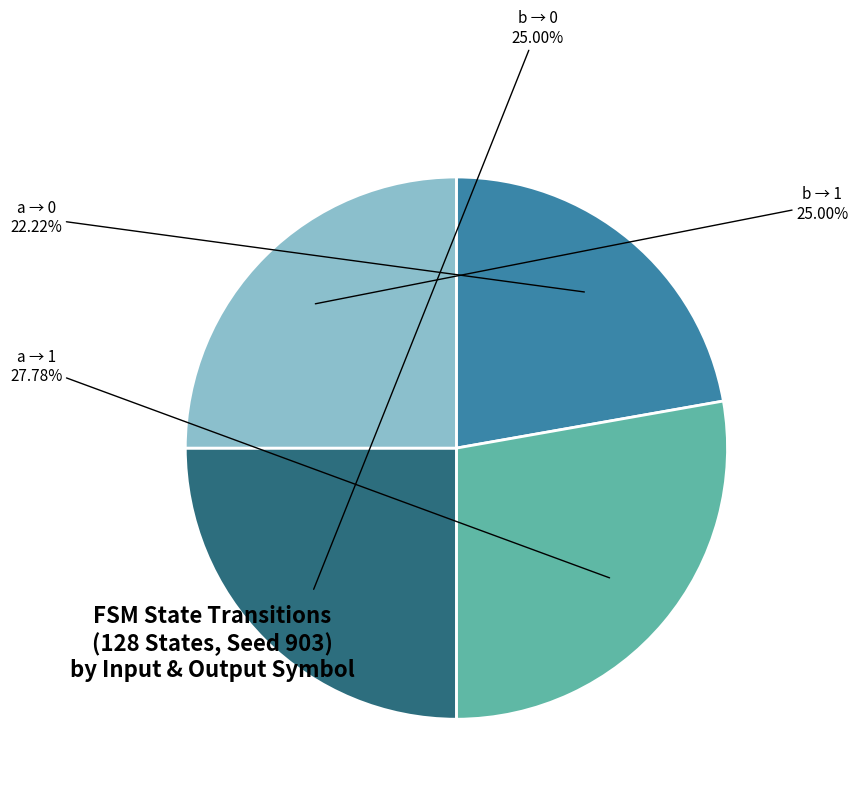

Does any single category account for the majority?

No